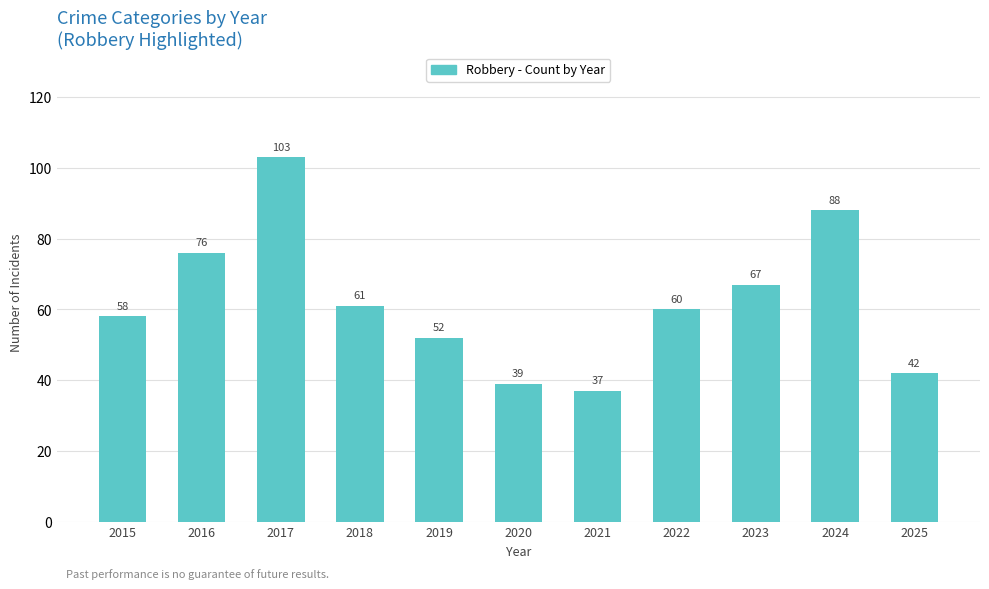

Is it true that the value at 2020 is 39?

True